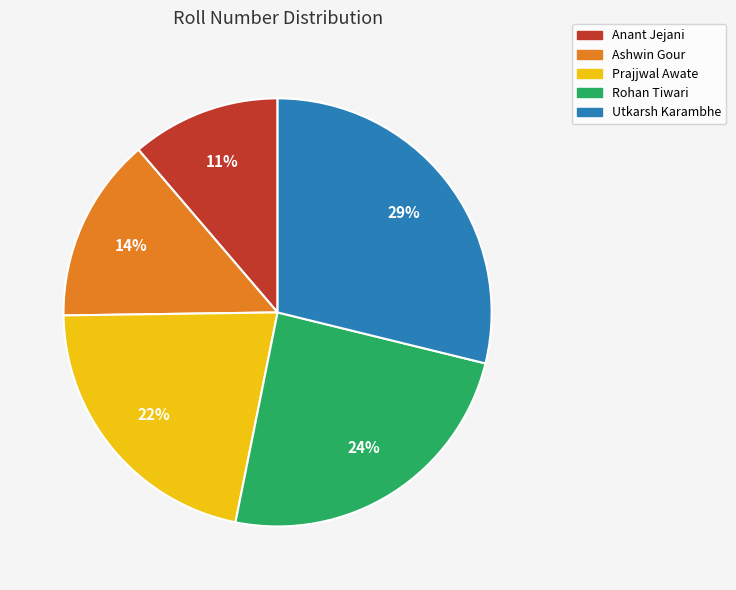

Combined, do Ashwin Gour and Rohan Tiwari account for over 50%?

No